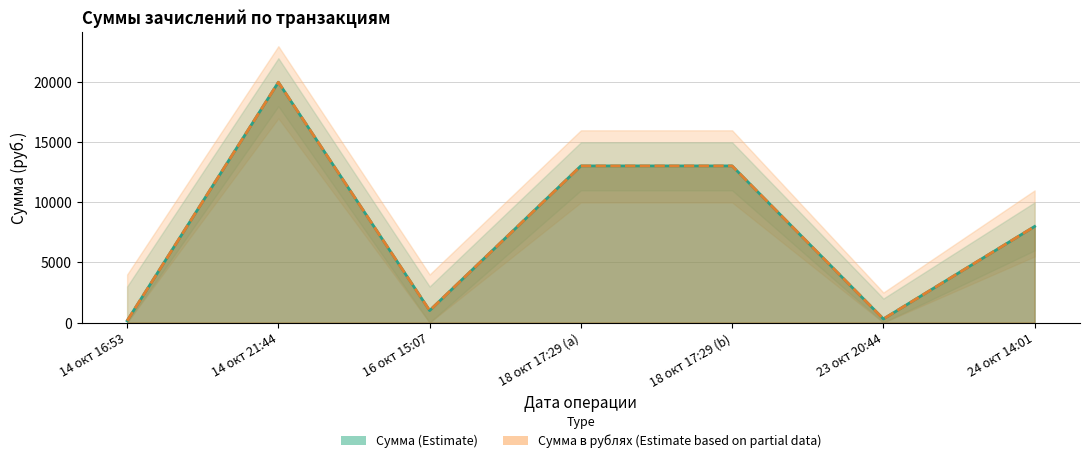

How many data points does each series have?

7